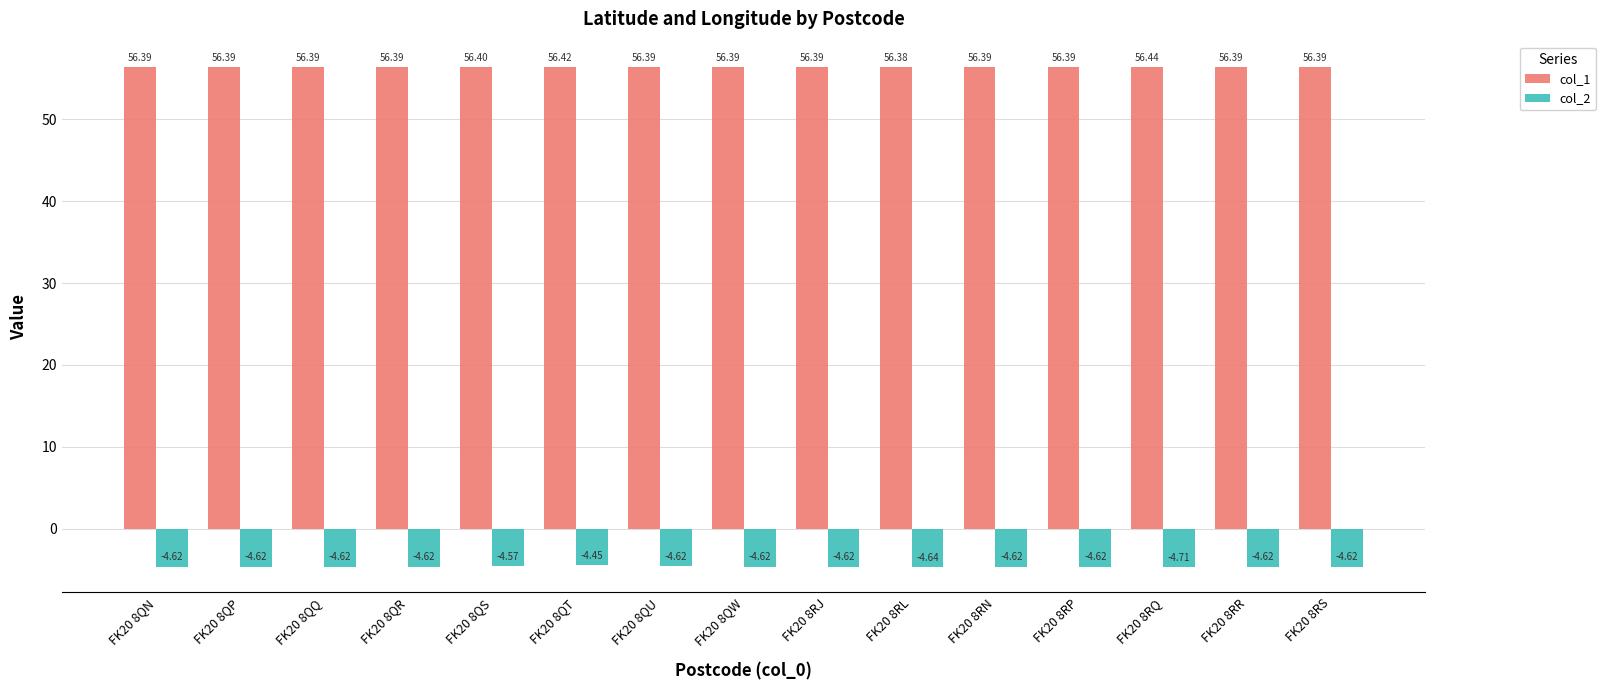

At which label is col_2 closest to -4?

FK20 8QT